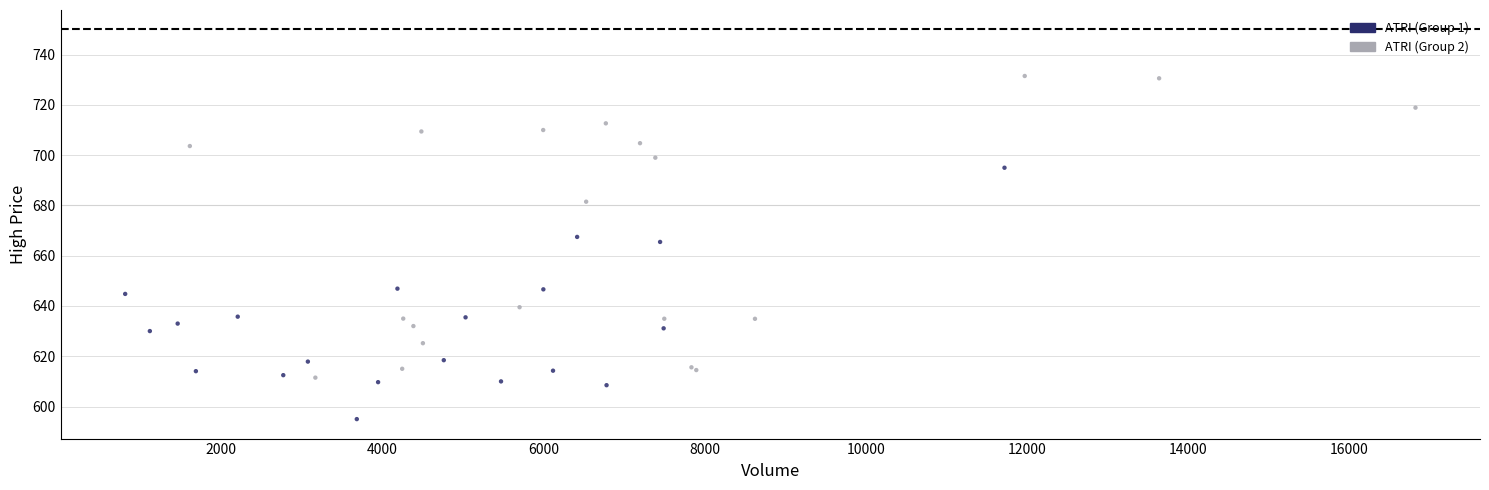

What Y value in the scatter plot is closest to 663?

665.5